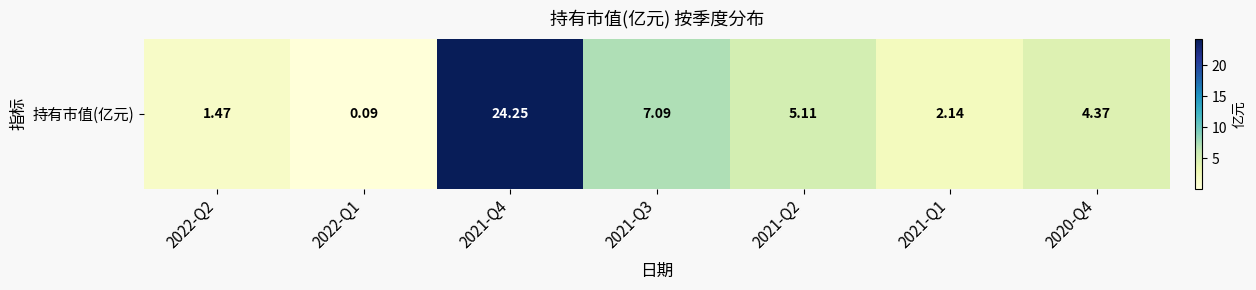

True or false: the data shows 5.1 at 2021-Q2.

True